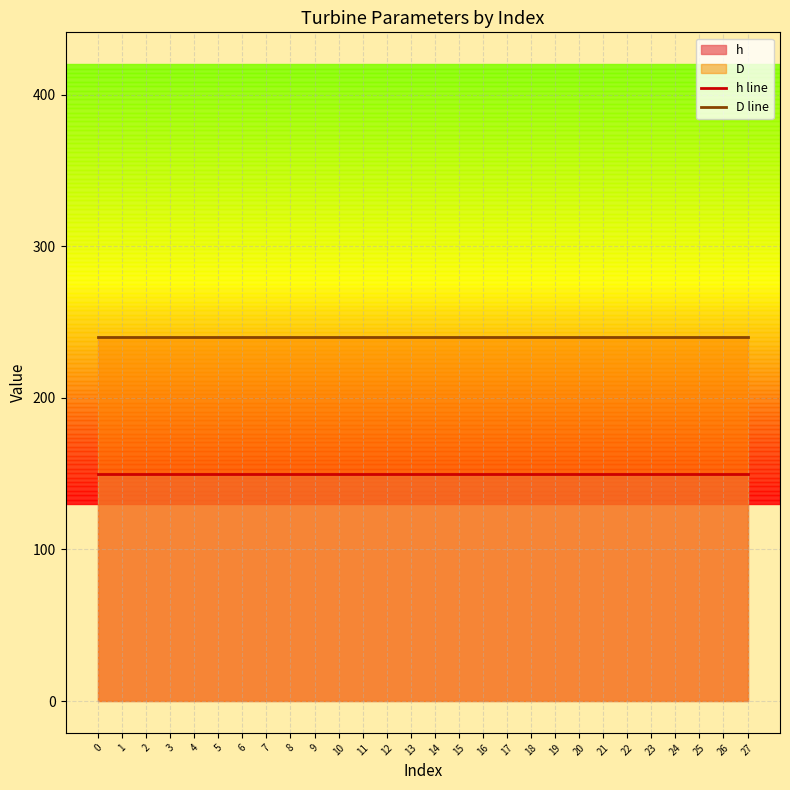

True or false: D line and h line intersect in this chart.

False